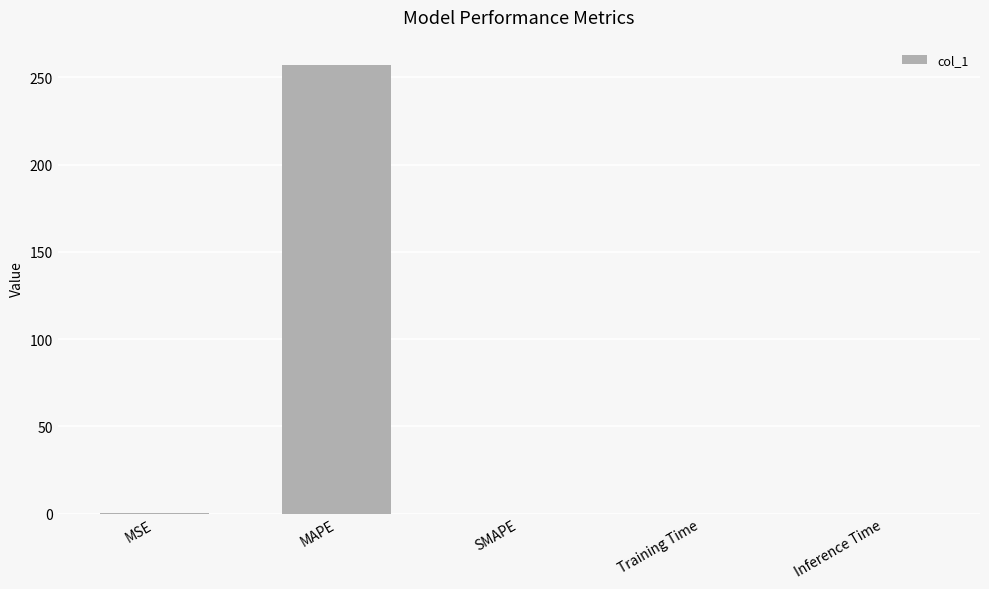

Is it true that the value at MAPE is 257.1?

True